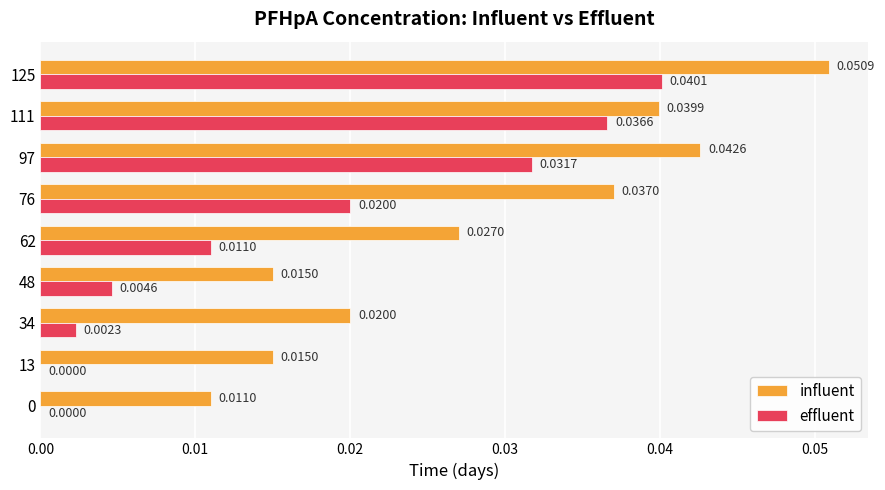

Is the value of effluent at 62 greater than the value of influent at 125?

No